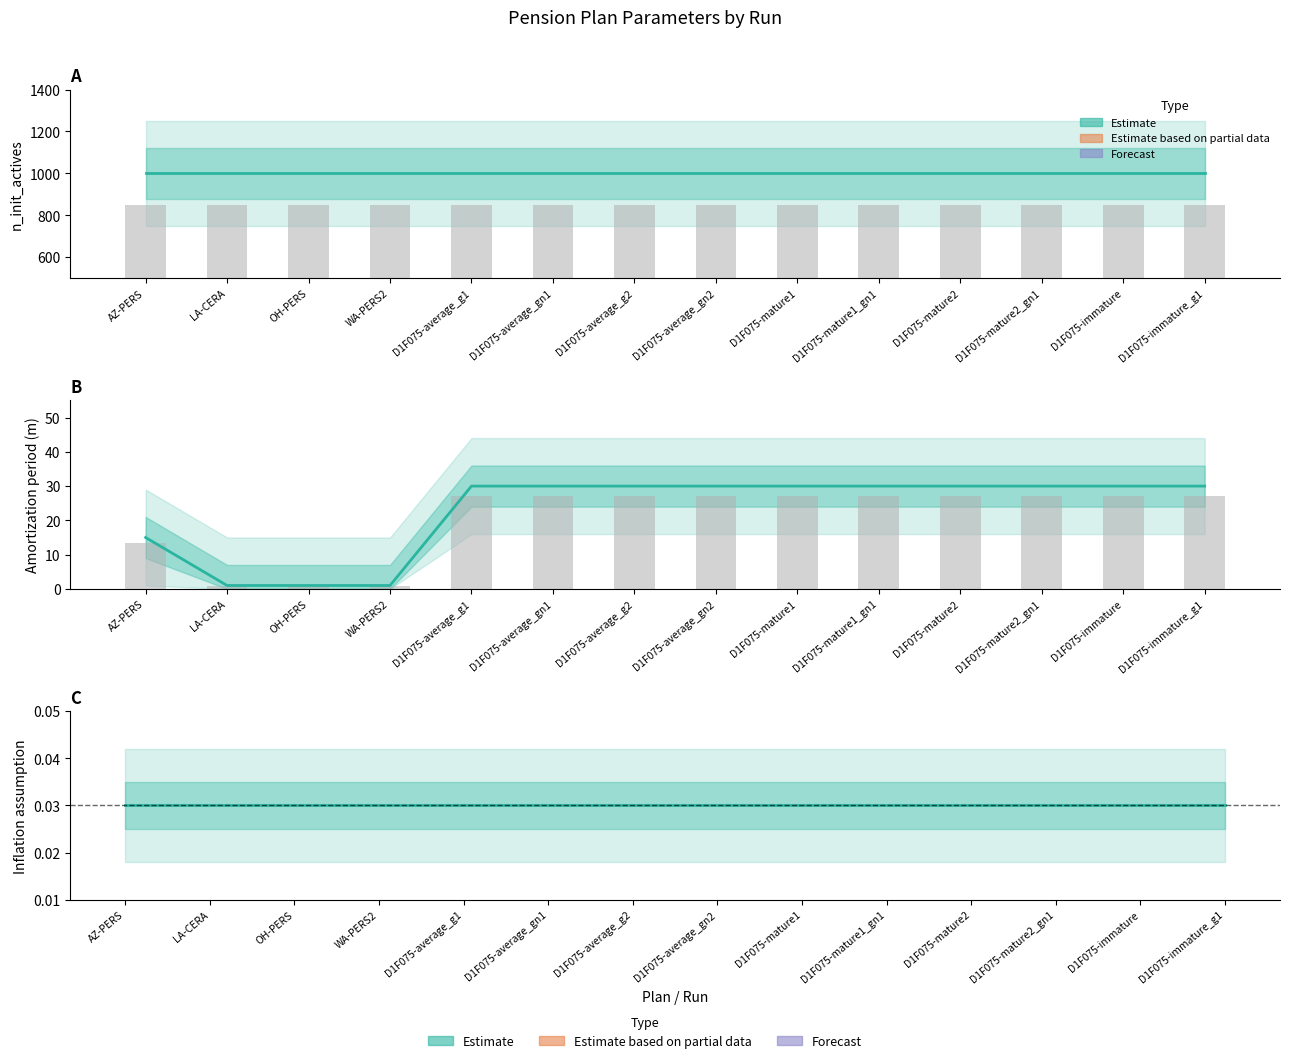

What is the highest value of the n_init_actives series?

1000.0